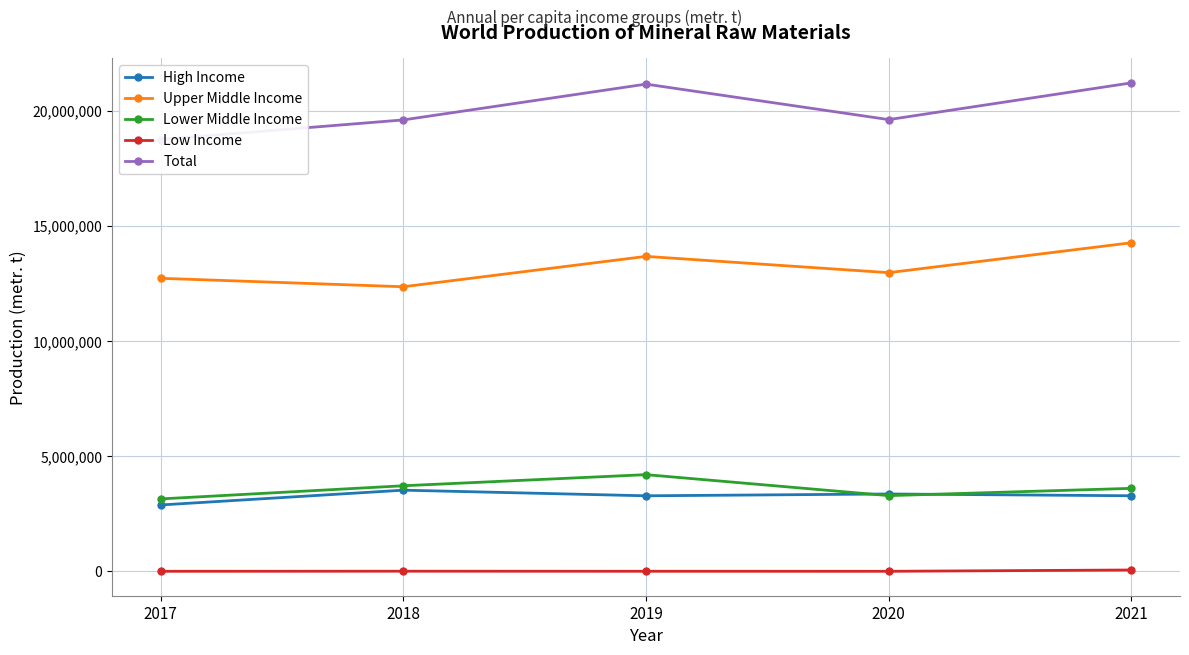

At which category is the sum across all series the highest?

2021